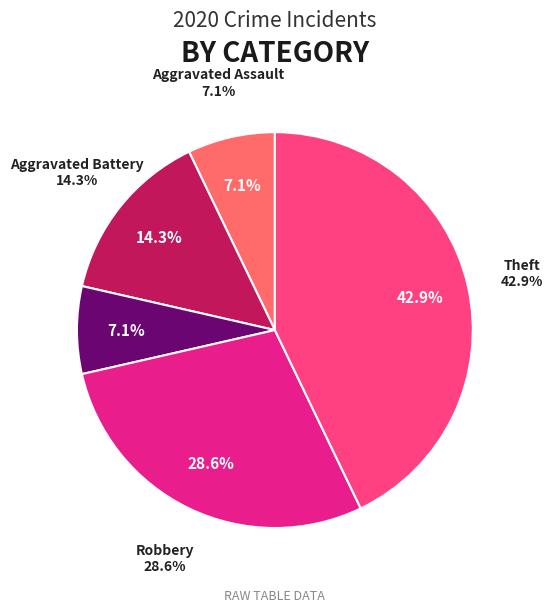

What is the total percentage of Aggravated Battery and Motor Vehicle Theft?

21.4%